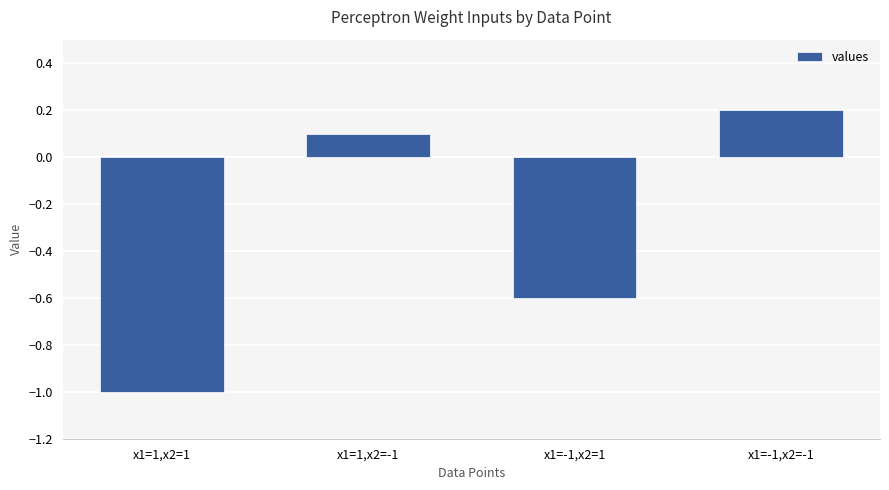

Rank the categories by value from highest to lowest.

x1=-1,x2=-1, x1=1,x2=-1, x1=-1,x2=1, x1=1,x2=1